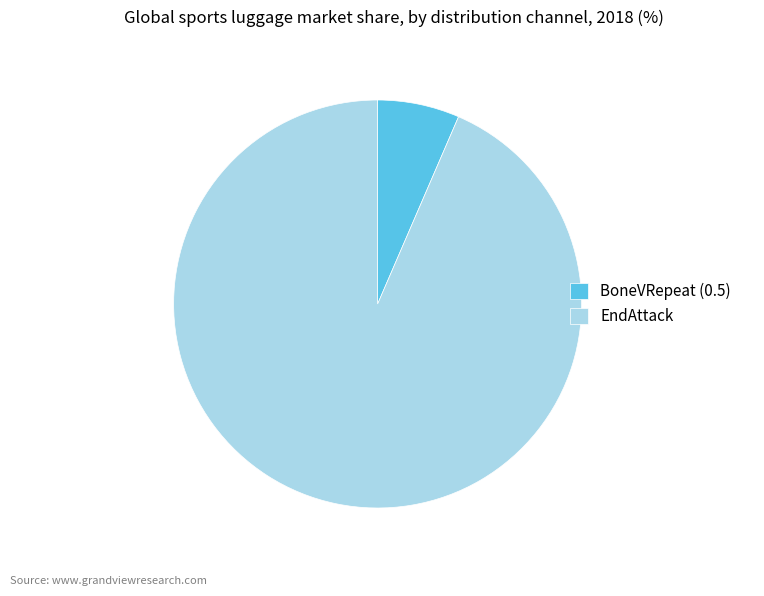

The EndAttack slice represents 87% of the pie. True or false?

False